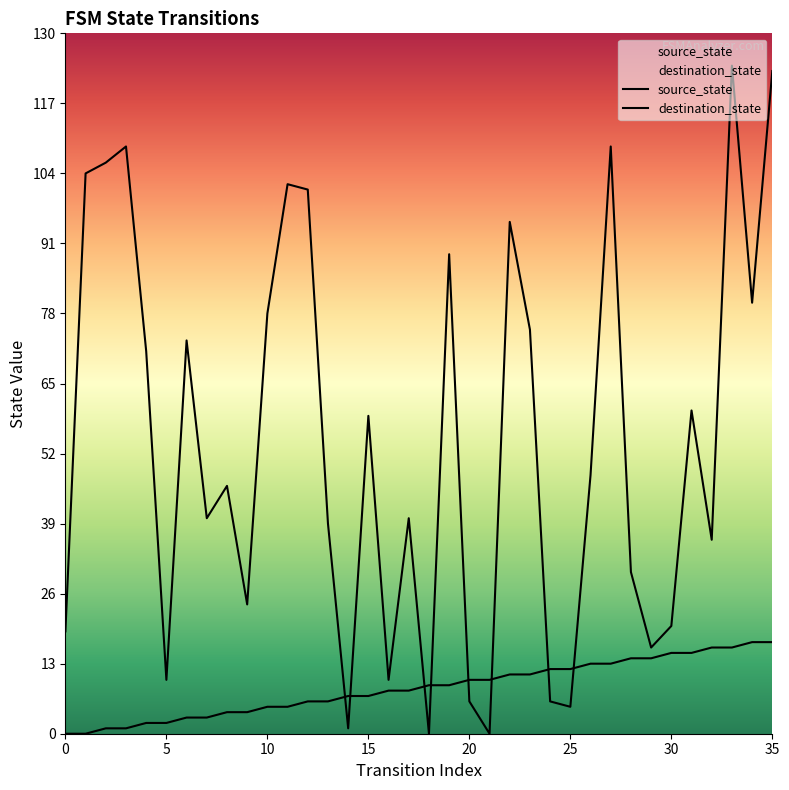

Count the number of data series in this chart.

2